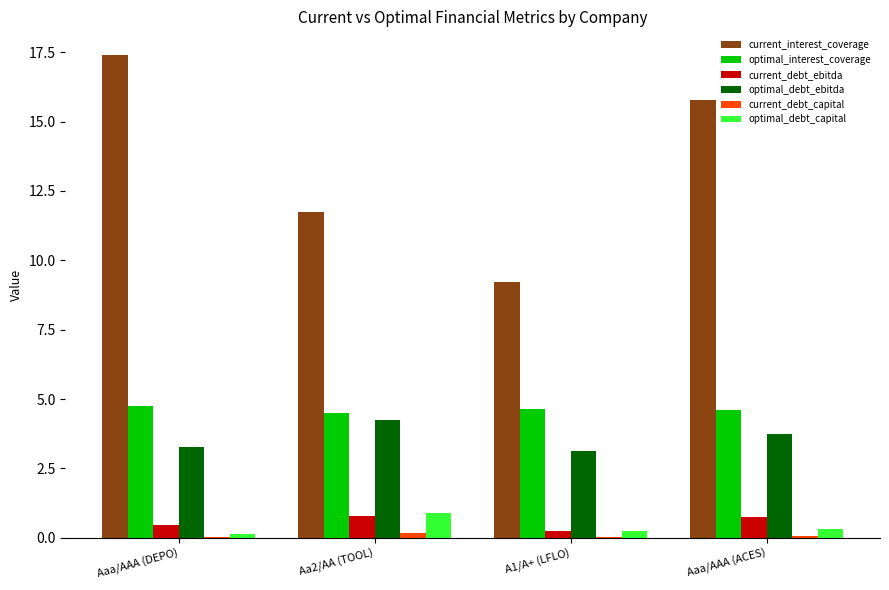

Does the chart contain stacked bars?

No